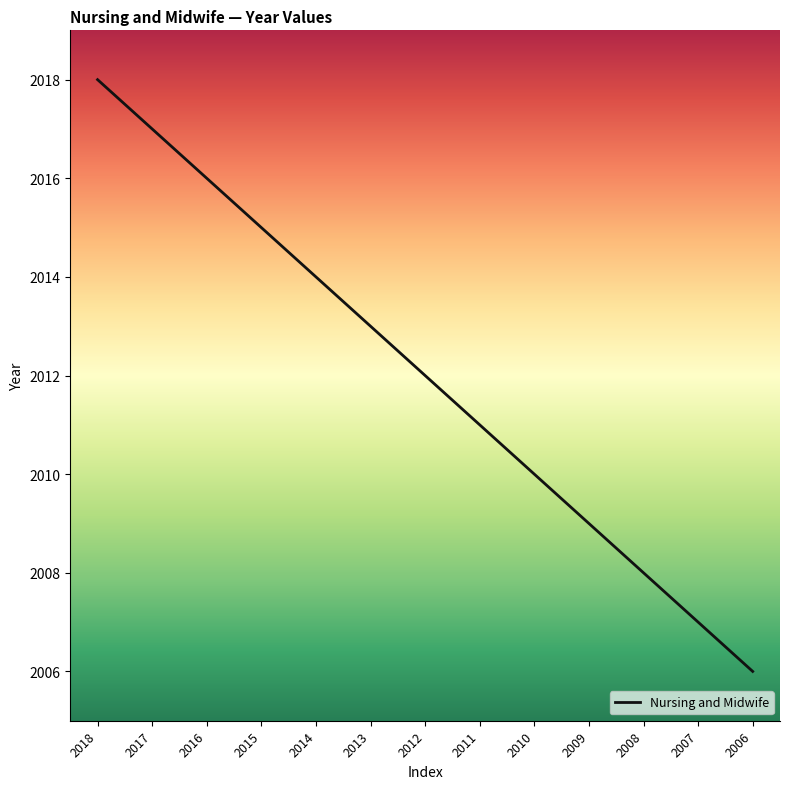

Rank the categories by value from highest to lowest.

2018, 2017, 2016, 2015, 2014, 2013, 2012, 2011, 2010, 2009, 2008, 2007, 2006